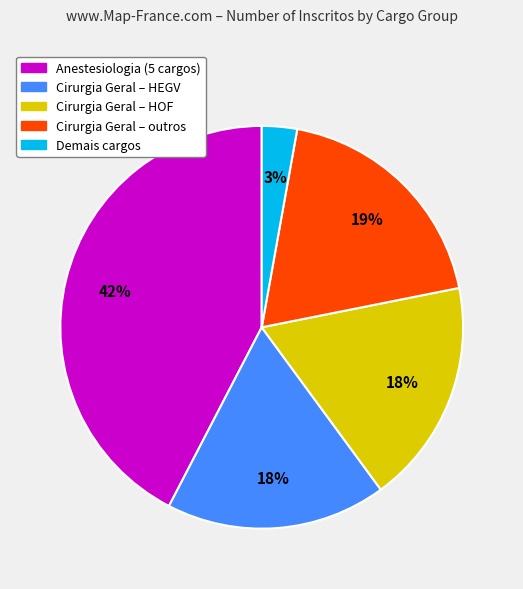

Count the number of slices in the pie.

5